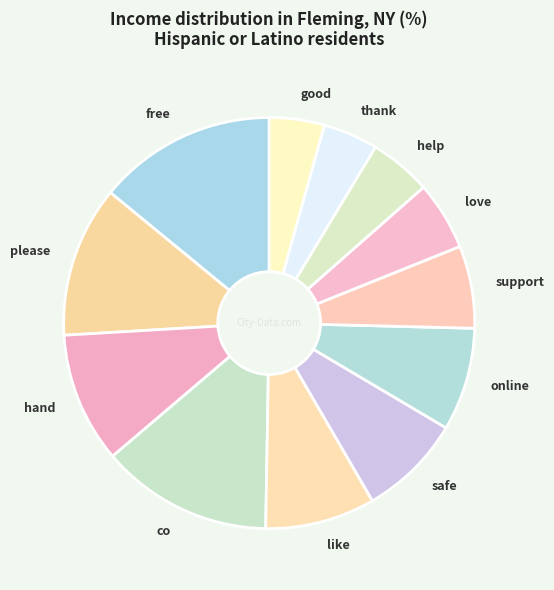

Is there a majority slice in this chart?

No